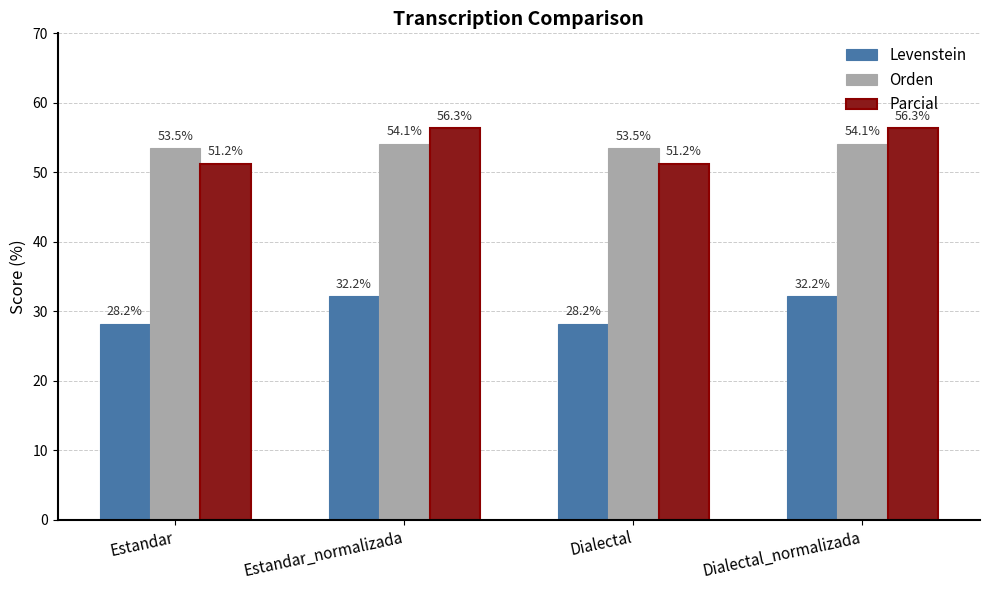

What is the total value across all series at Estandar?

132.9